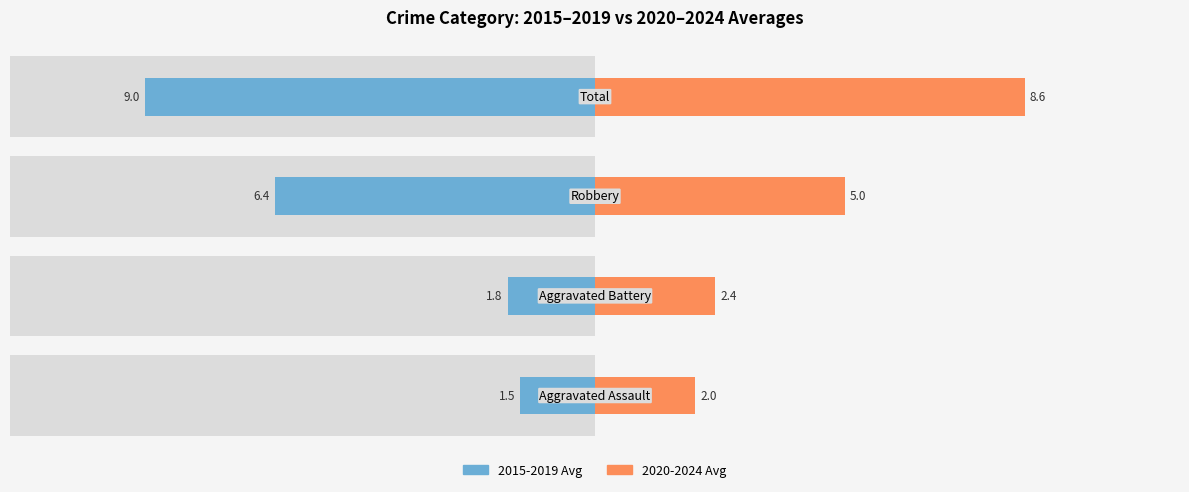

What is the value of the 2015-2019 Avg bar at the 3rd from the left?

-6.4